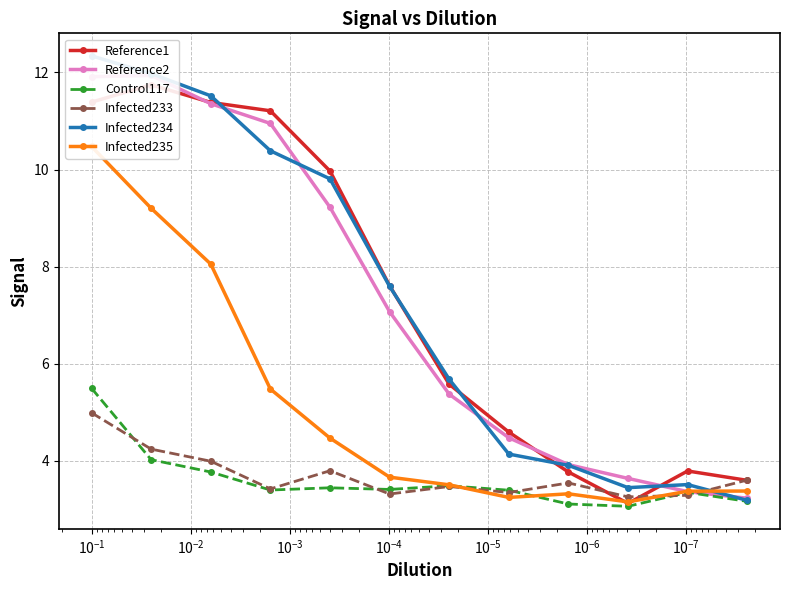

How many series are shown in this chart?

6